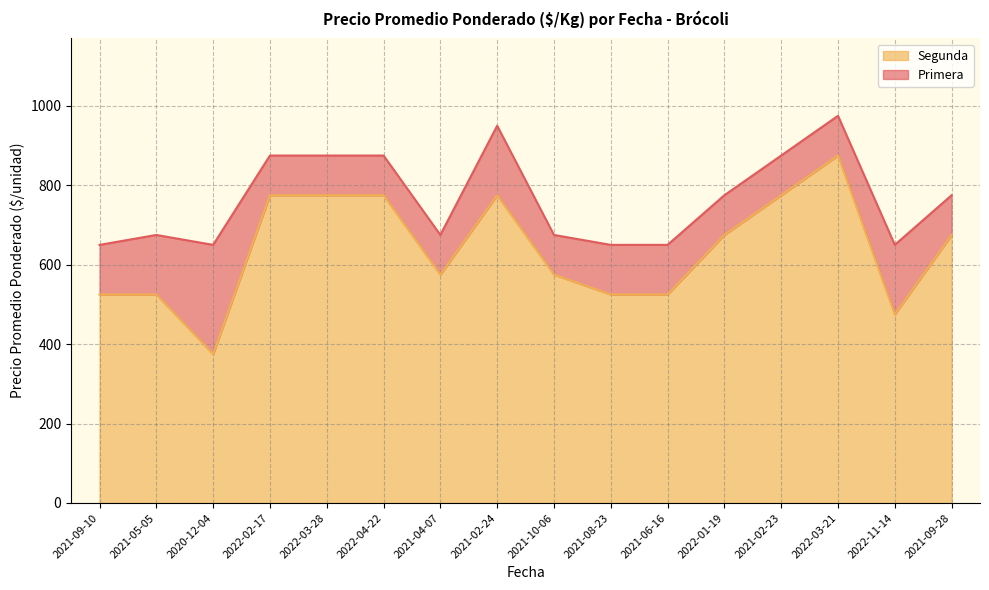

True or false: Primera and Segunda intersect in this chart.

False